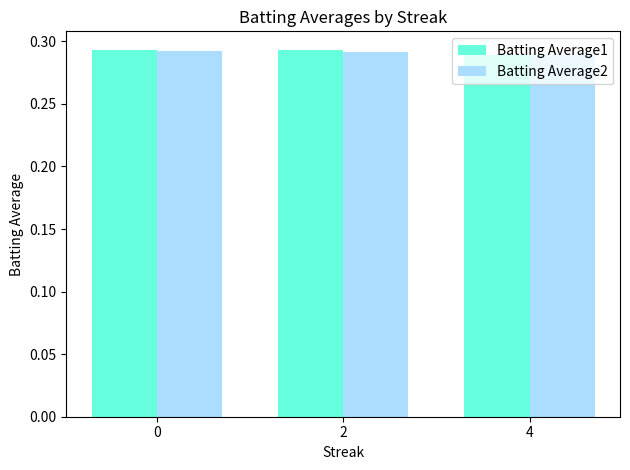

What is the total value across all series at 2?

0.6